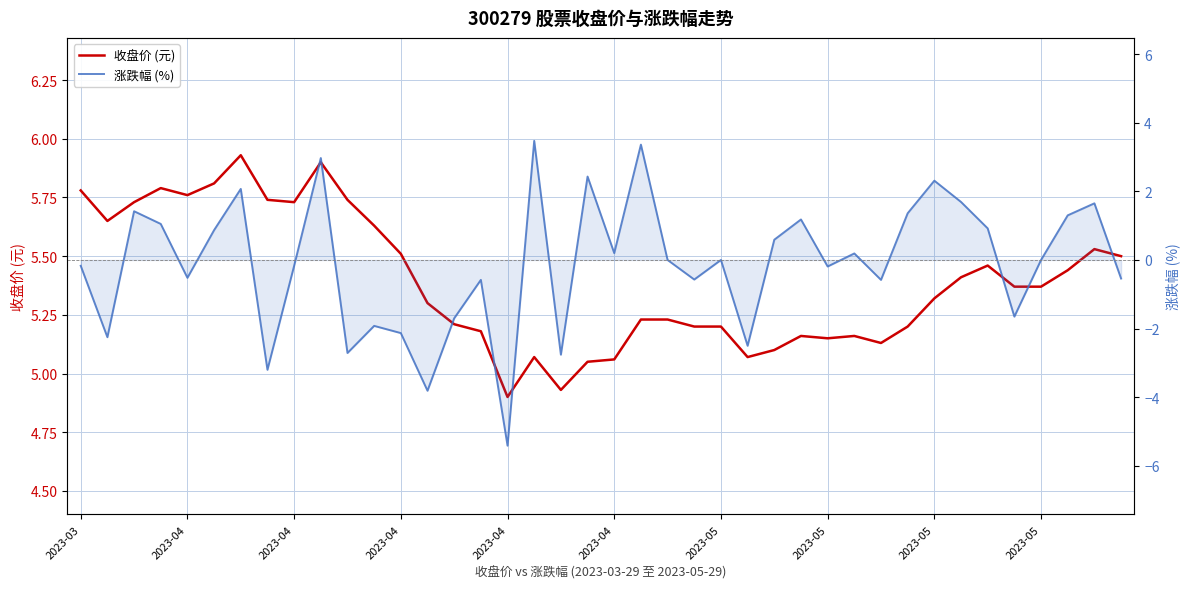

Is it true that 涨跌幅 (%) equals 5.5 at 22?

False